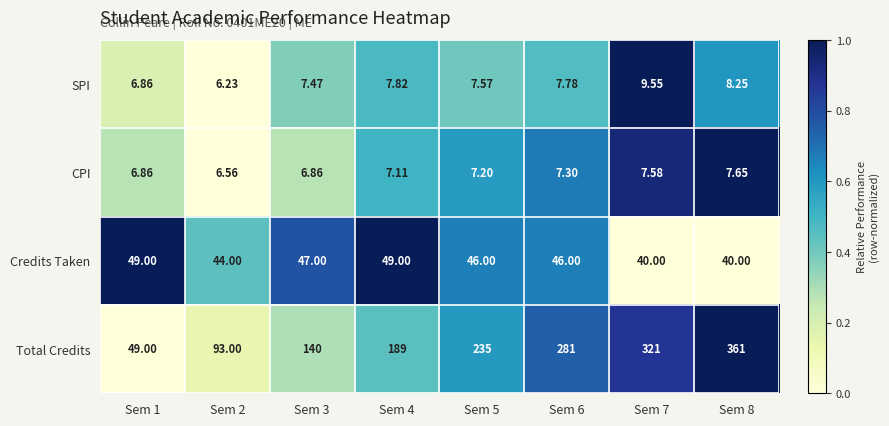

Which series has the largest total across all categories?

Total Credits